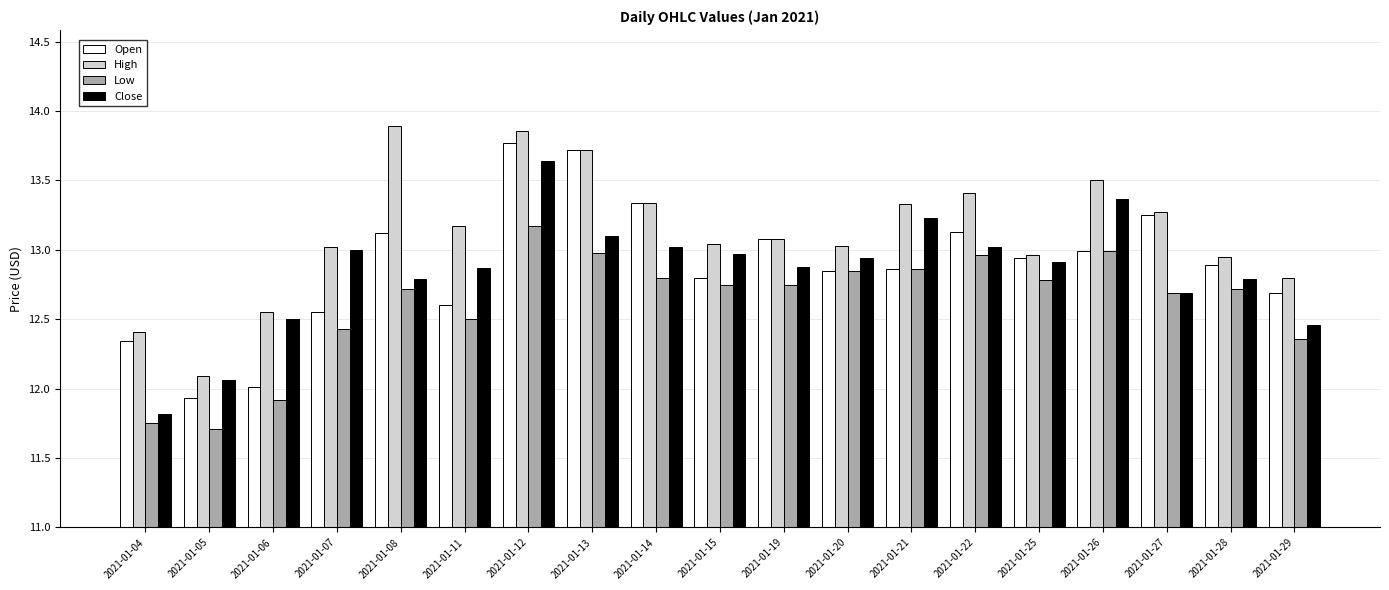

At which label does Open reach its peak?

2021-01-12